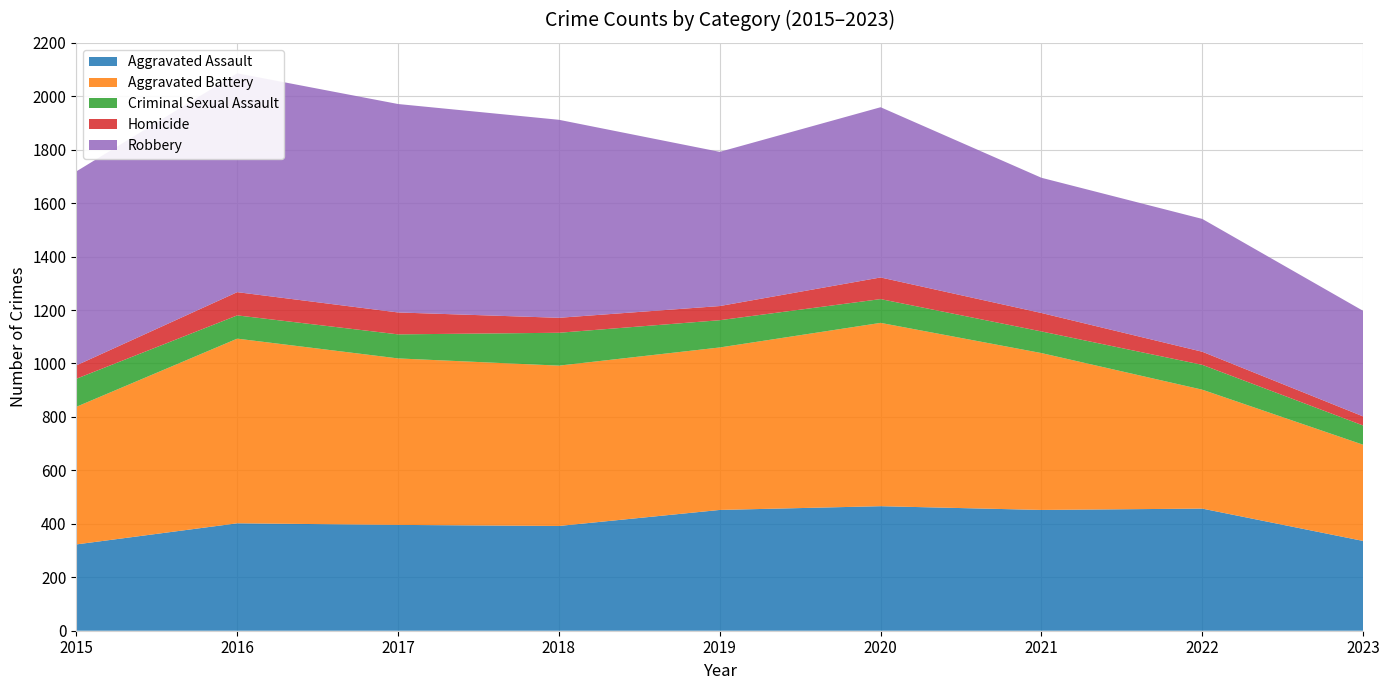

Reading left to right, list all the values displayed in this chart.

Aggravated Assault: 2015=323	2016=402	2017=396	2018=392	2019=452	2020=466	2021=452	2022=457	2023=336
Aggravated Battery: 2015=515	2016=691	2017=623	2018=600	2019=608	2020=686	2021=587	2022=445	2023=360
Criminal Sexual Assault: 2015=105	2016=87	2017=90	2018=123	2019=102	2020=89	2021=81	2022=93	2023=72
Homicide: 2015=50	2016=87	2017=82	2018=56	2019=53	2020=81	2021=69	2022=49	2023=34
Robbery: 2015=726	2016=819	2017=780	2018=741	2019=577	2020=637	2021=506	2022=497	2023=395